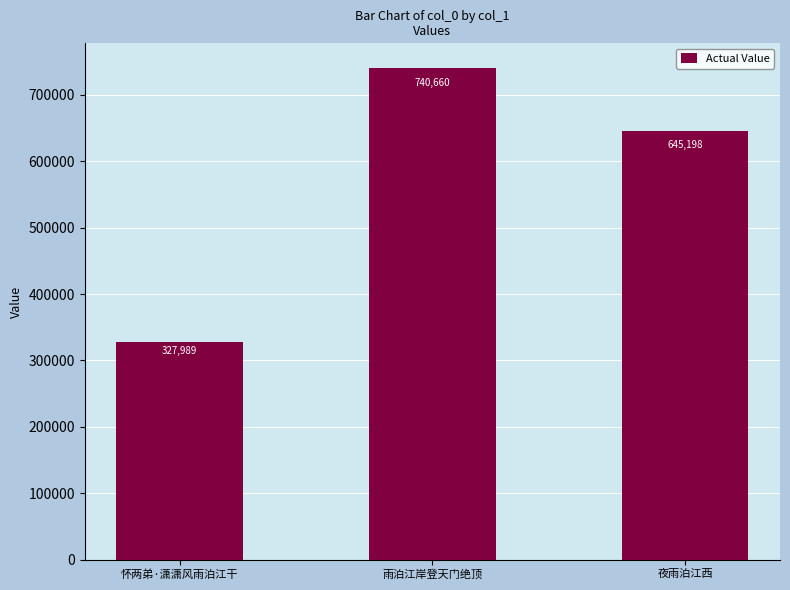

What is the approximate value at 雨泊江岸登天门绝顶, to the nearest 50?

740650